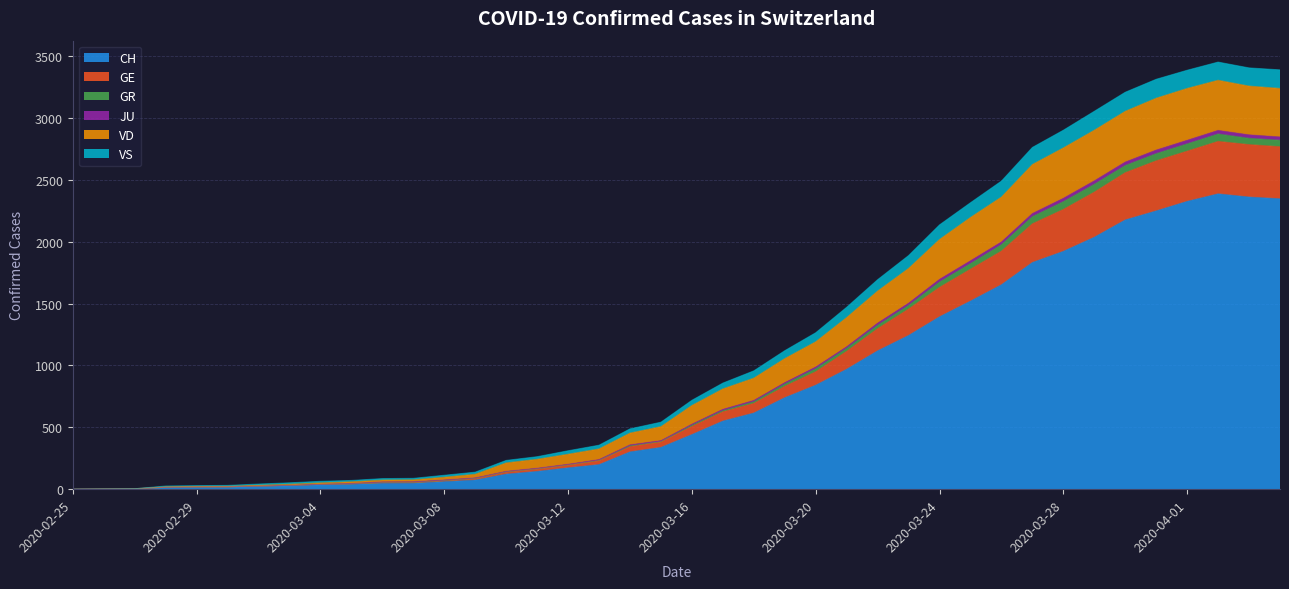

What is the highest value of the CH series?

2388